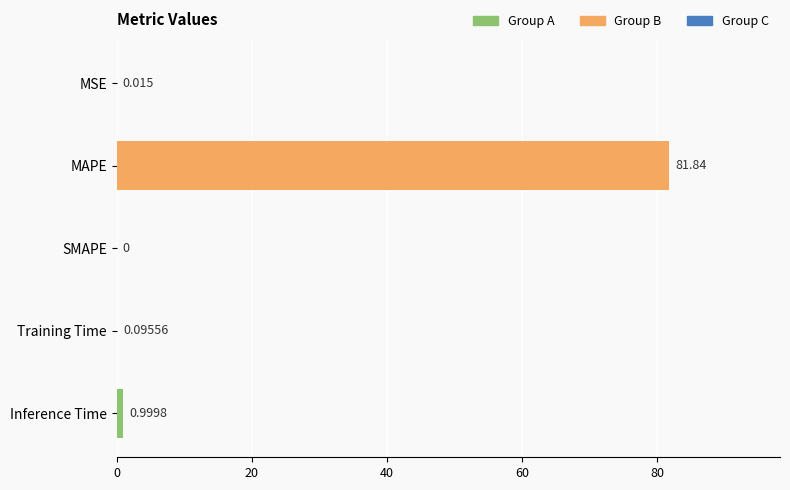

How many values exceed 0?

4